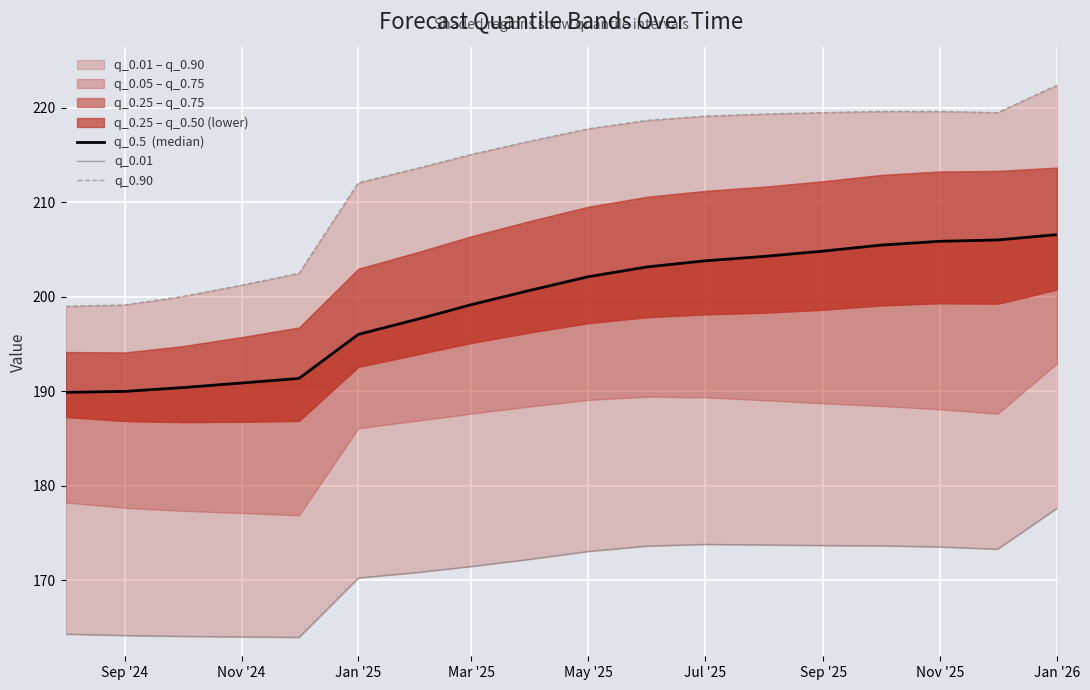

How many lines are shown in the chart?

3